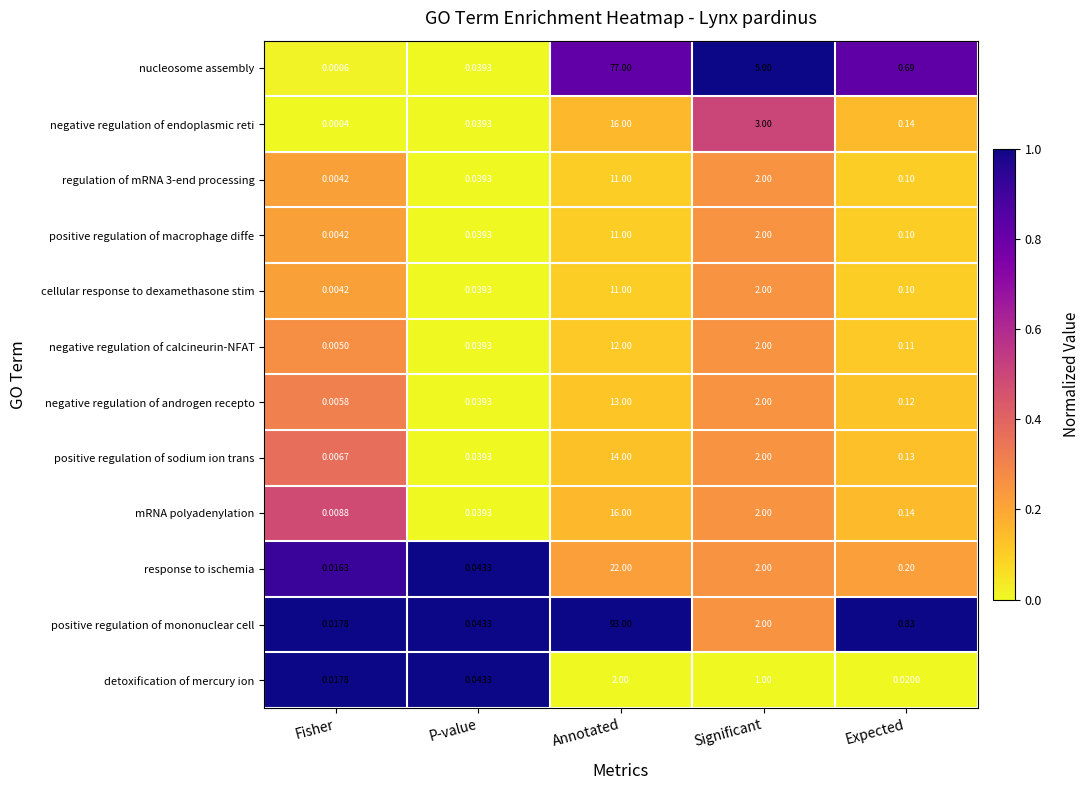

At which category is the sum across all series the highest?

Annotated